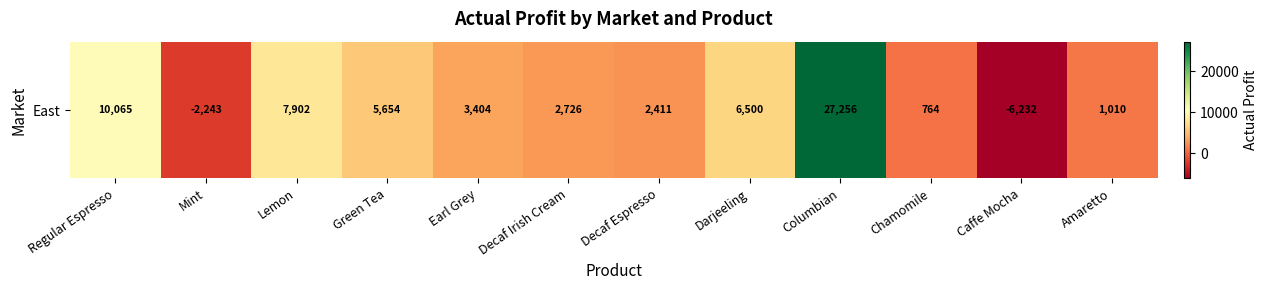

What is the change in value from Earl Grey to Decaf Espresso?

-993